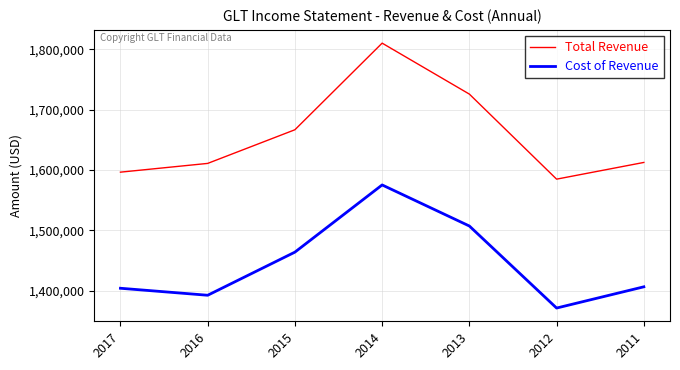

List the series in order of their peak value, highest first.

Total Revenue, Cost of Revenue